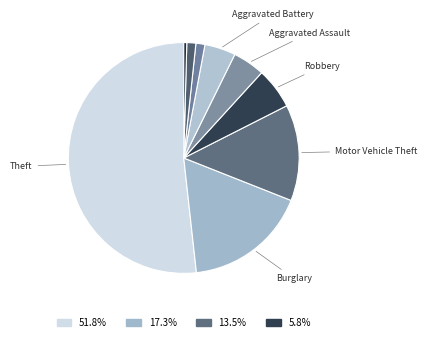

How many slices are in this pie chart?

9